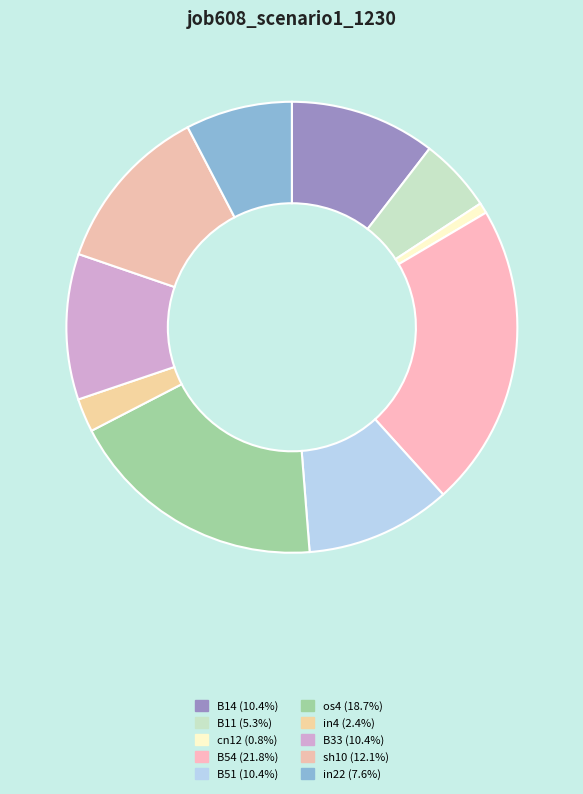

Is it true that sh10 is 7% of the pie?

False